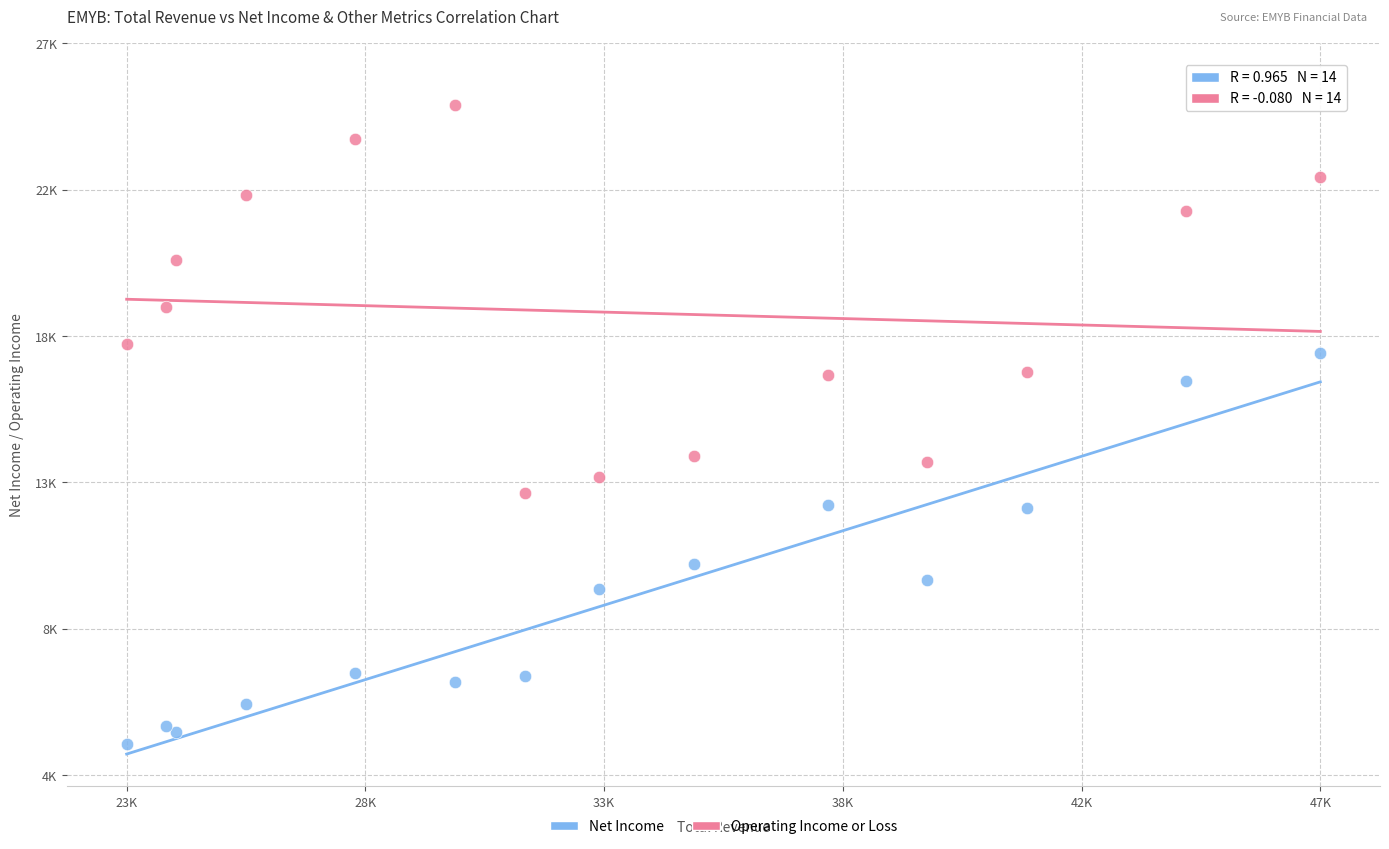

What are all the series names shown in the legend?

Net Income, Operating Income or Loss